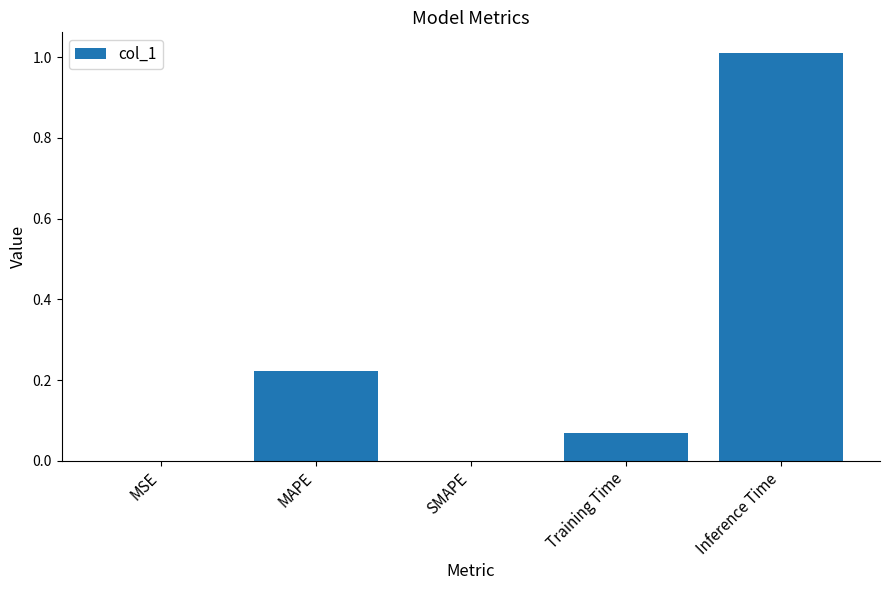

Are the bars grouped side by side (vs. stacked)?

No